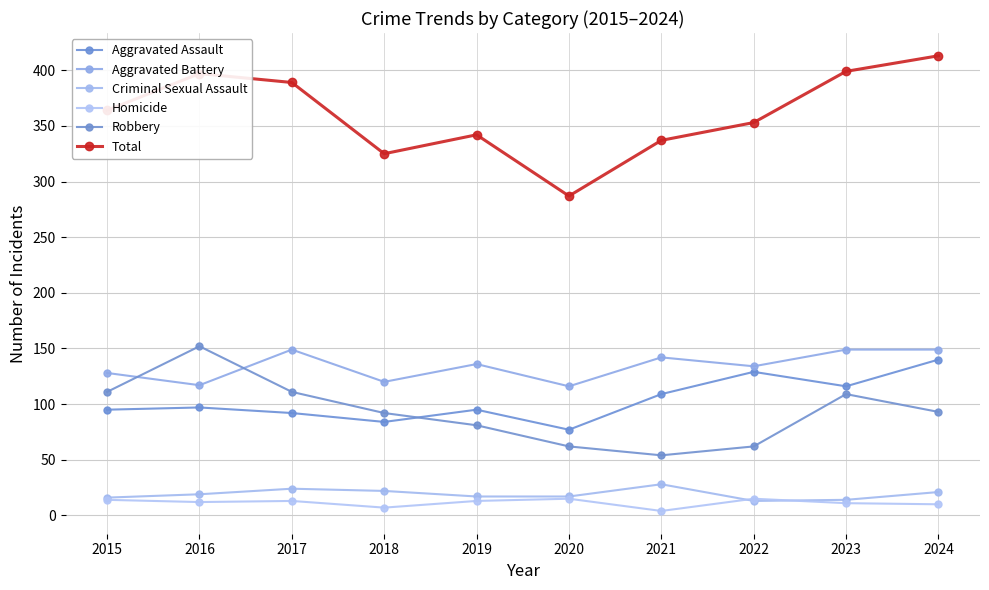

Reading right to left, extract all data points from this chart.

Aggravated Assault: 140	116	129	109	77	95	84	92	97	95
Aggravated Battery: 149	149	134	142	116	136	120	149	117	128
Criminal Sexual Assault: 21	14	13	28	17	17	22	24	19	16
Homicide: 10	11	15	4	15	13	7	13	12	14
Robbery: 93	109	62	54	62	81	92	111	152	111
Total: 413	399	353	337	287	342	325	389	397	364